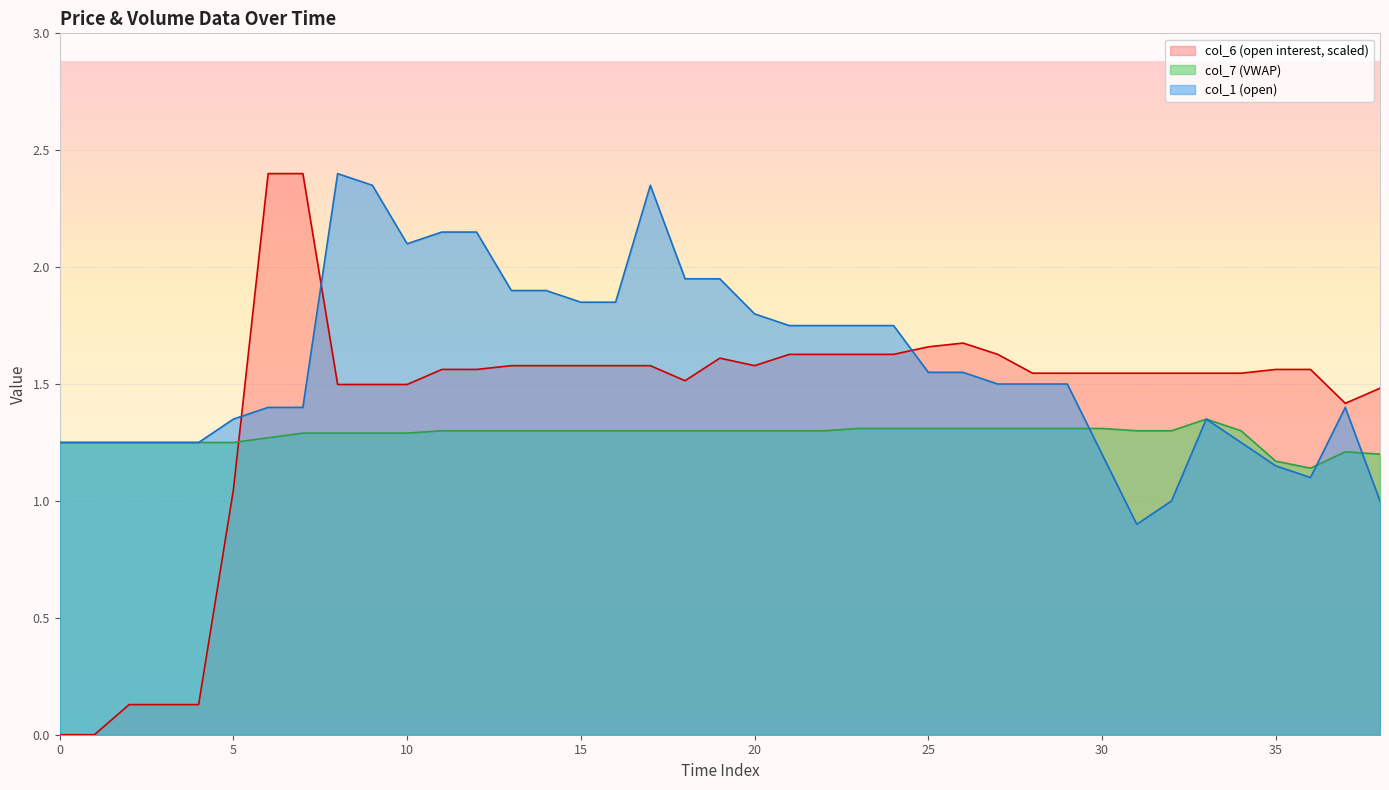

What is the label of the 1st point from the right?

38